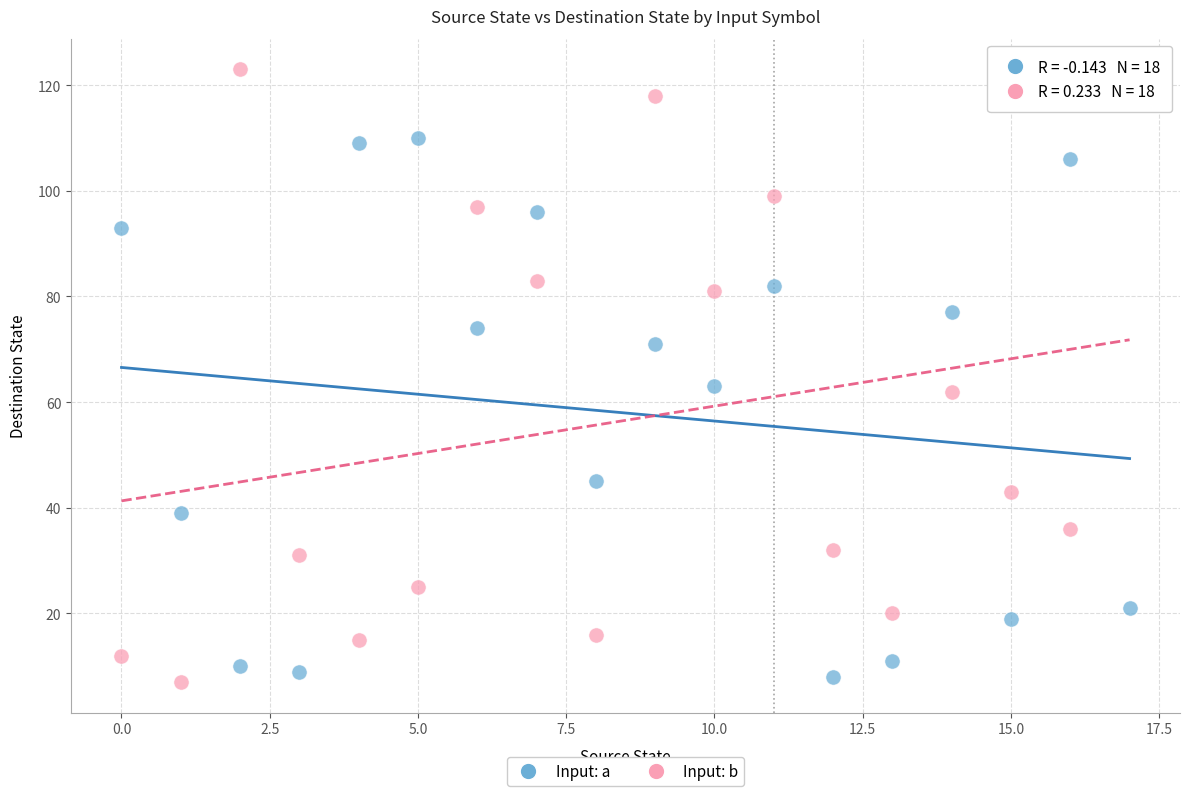

Which series contains the highest Y value?

Input: b